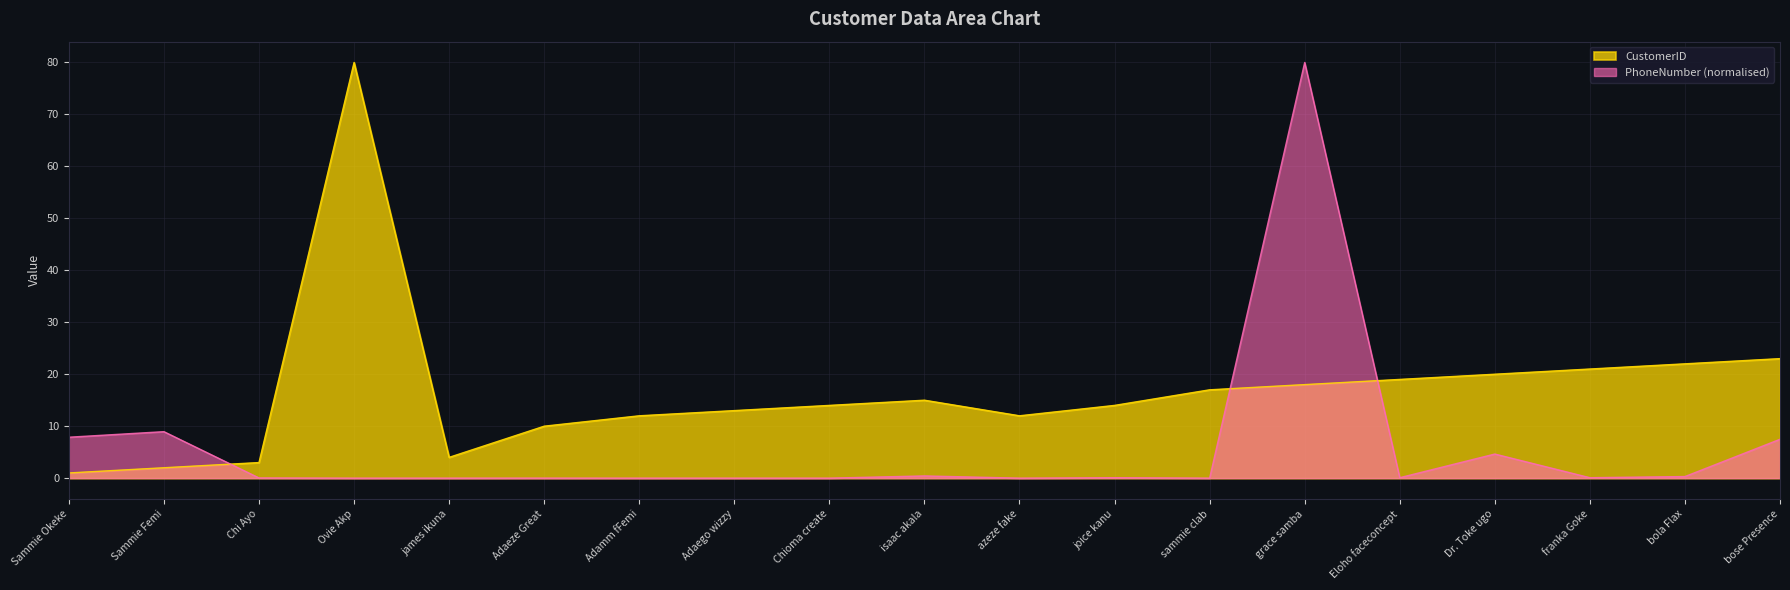

At which label does PhoneNumber_M reach its peak?

grace samba